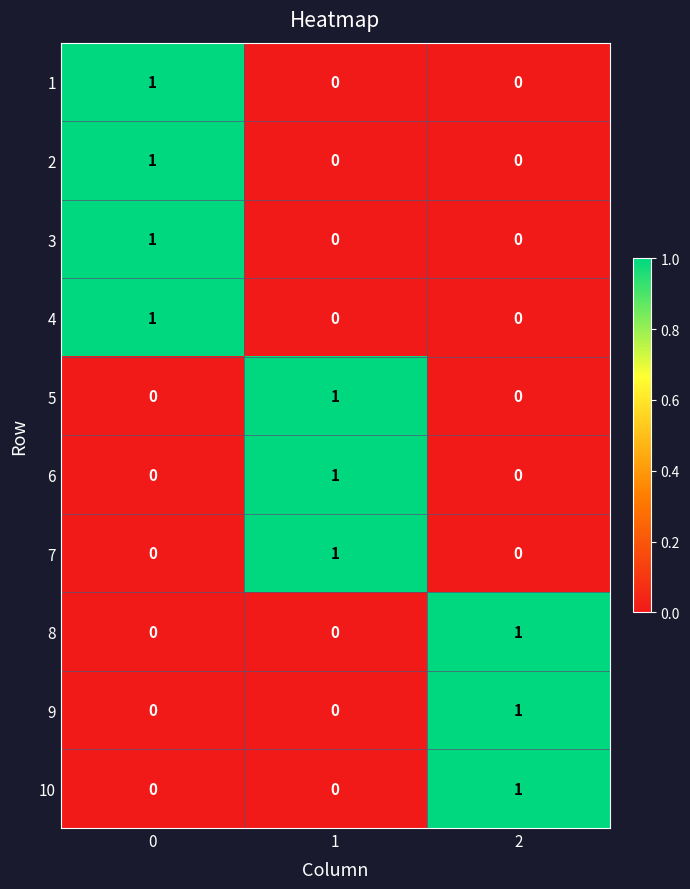

Is the value of 2 at 0 greater than the value of 6 at 0?

Yes